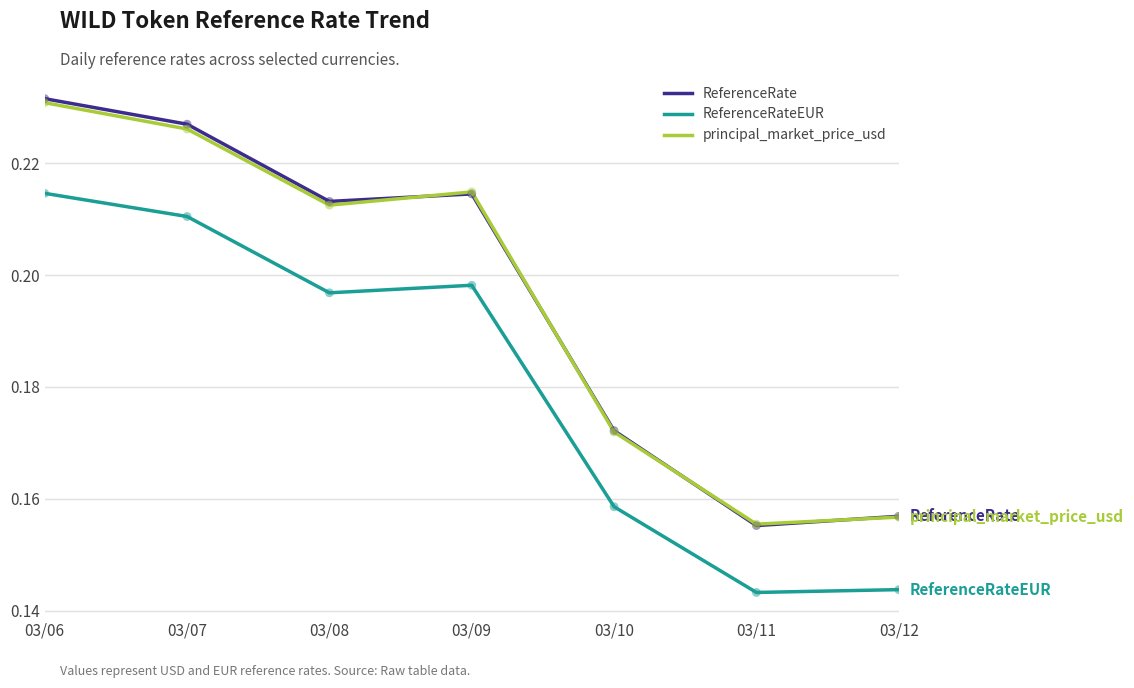

What is the total value across all series at 03/12?

0.5